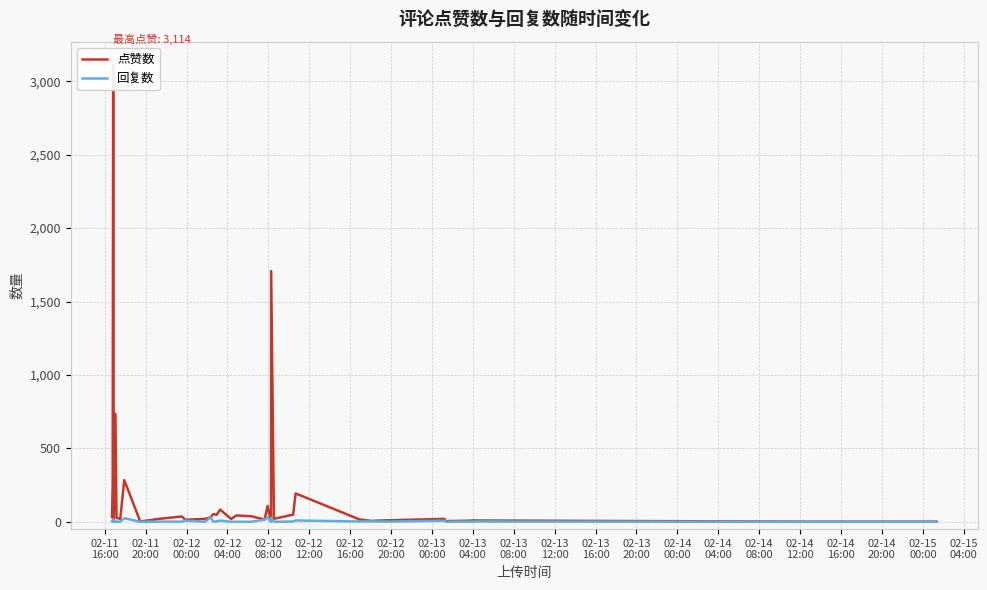

In 点赞数, how many points are higher than both neighbors (excluding endpoints)?

12